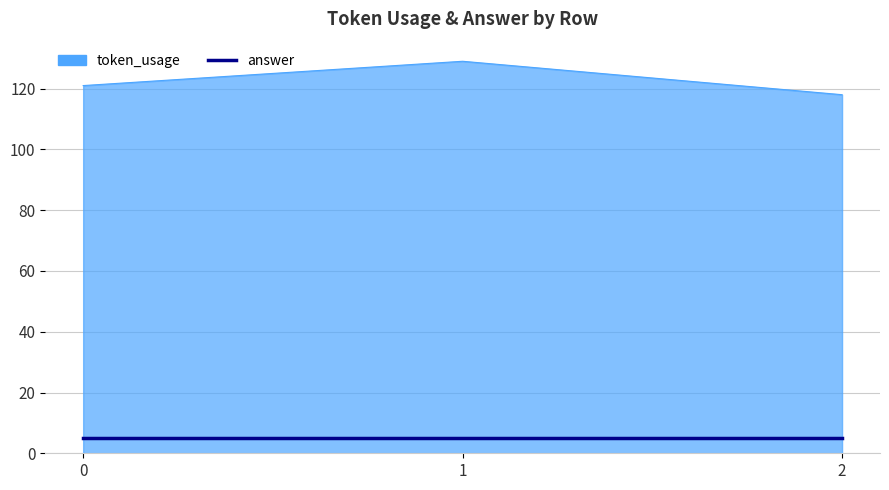

What is the total value across all series at 0?

126